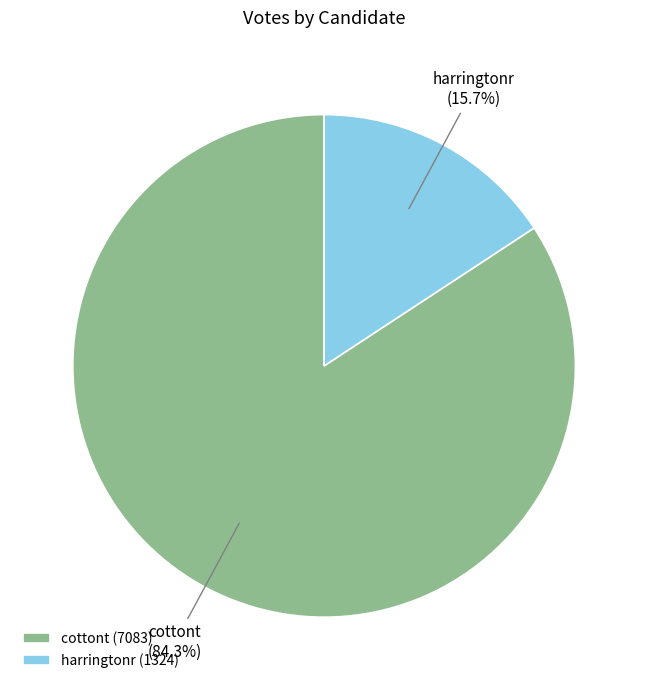

Is there a majority slice in this chart?

Yes